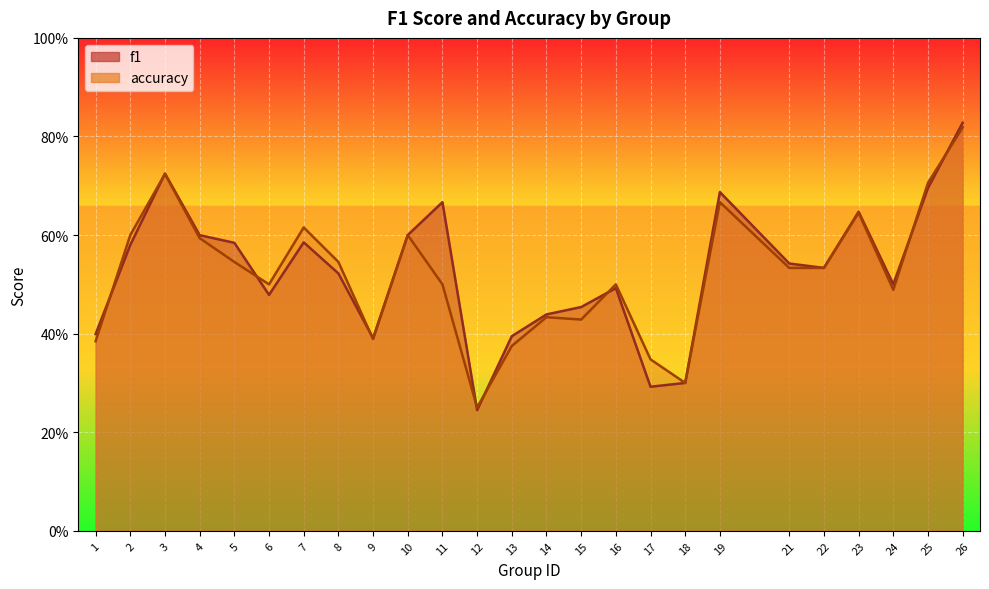

What value does the accuracy series have at 16?

0.5